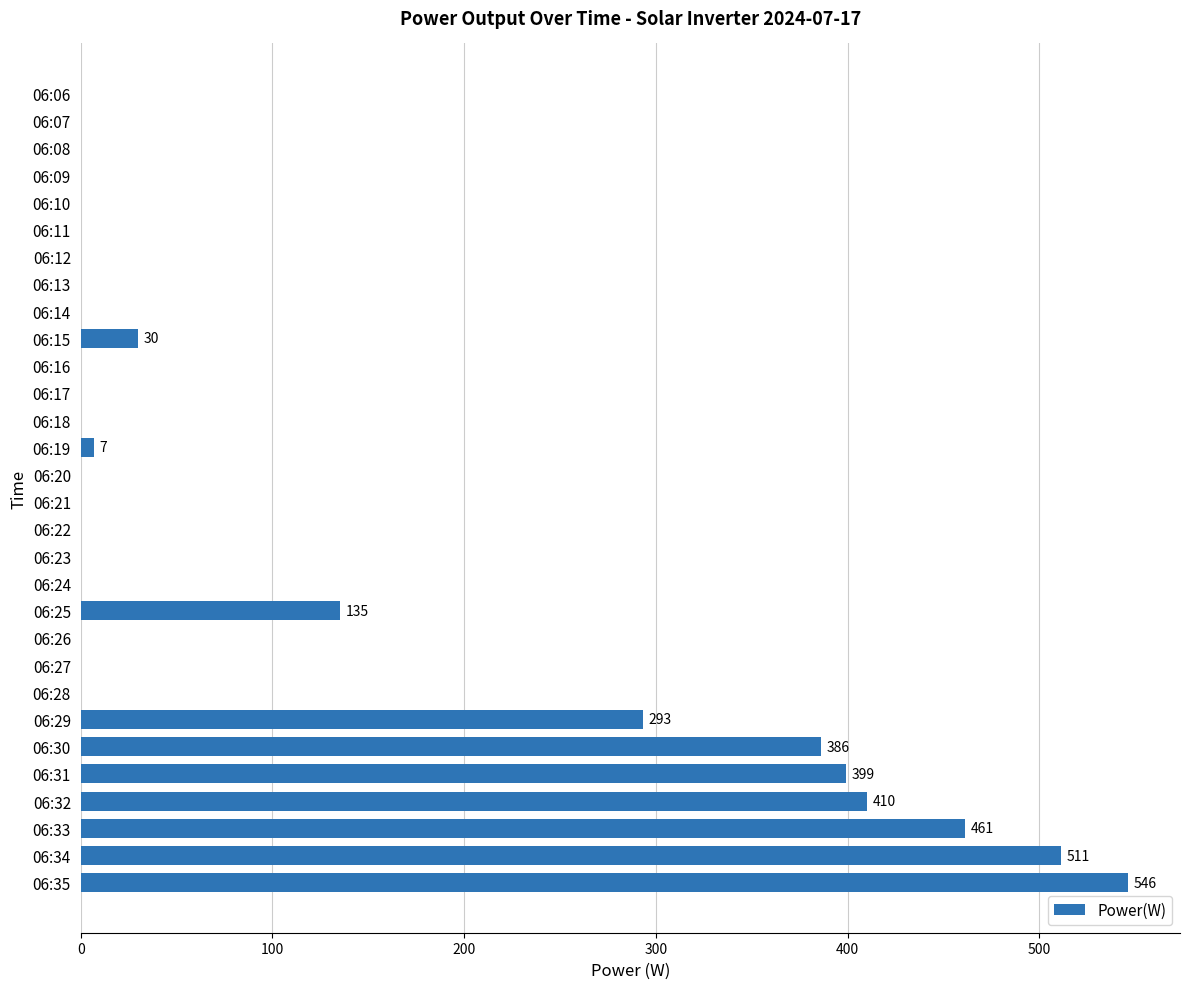

Between 06:15 and 06:11, which is larger?

06:15